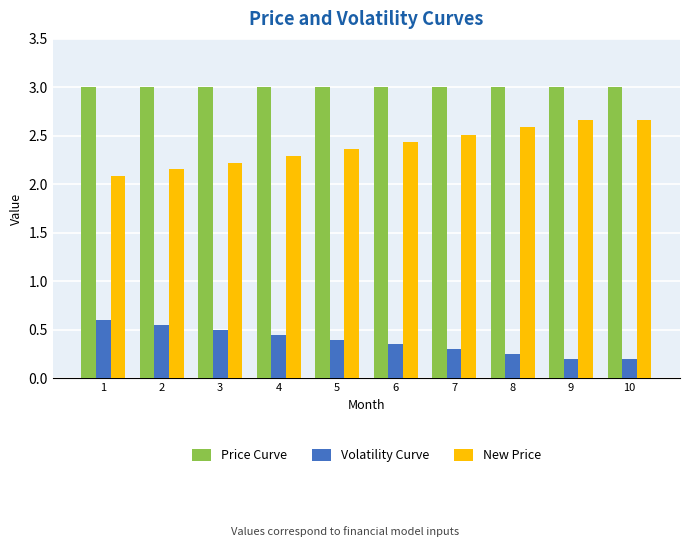

What are all the series names shown in the legend?

Price Curve, Volatility Curve, New Price